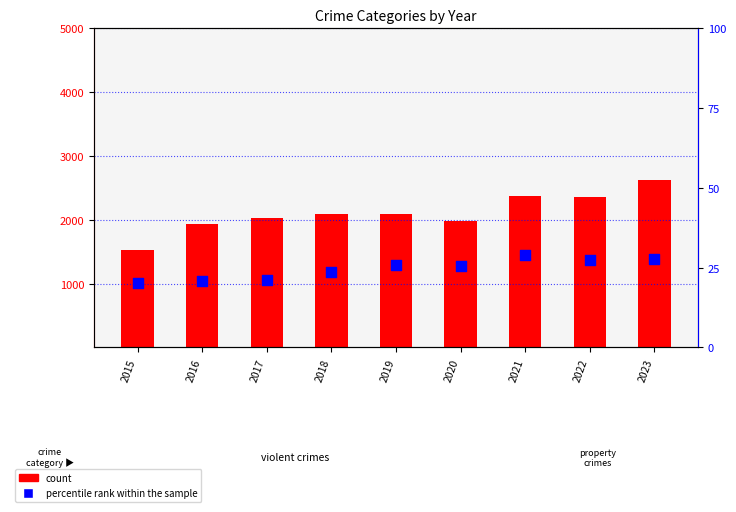

Which series has the largest total across all categories?

count